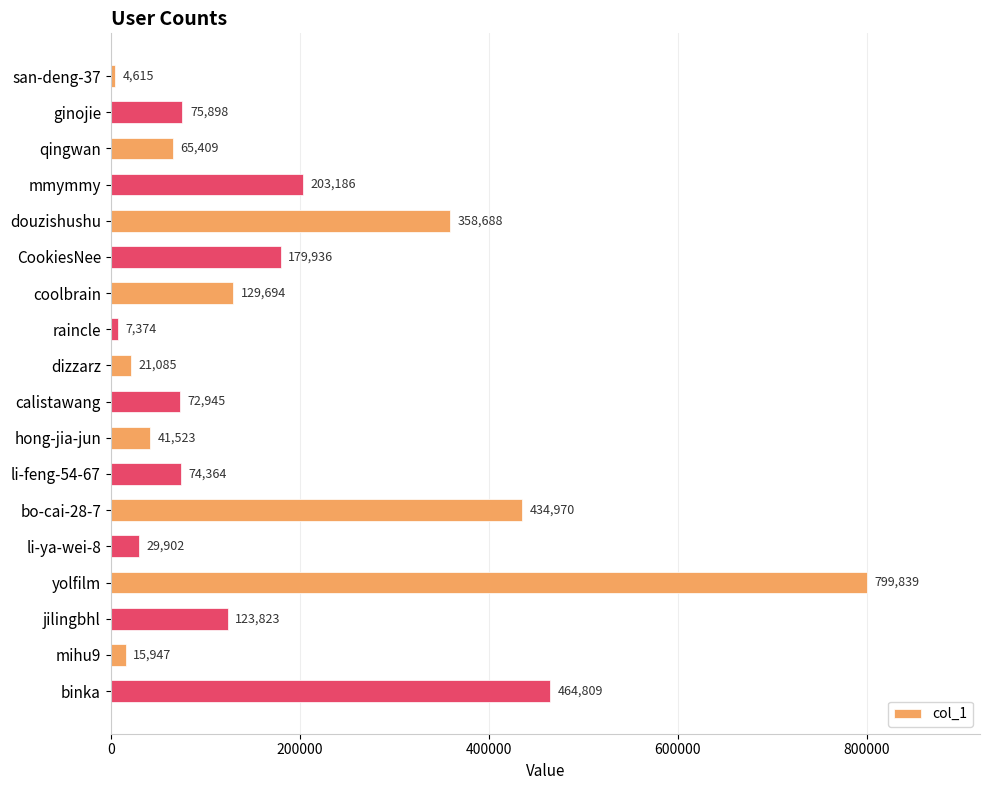

Where is the data nearest to the value 402227?

bo-cai-28-7